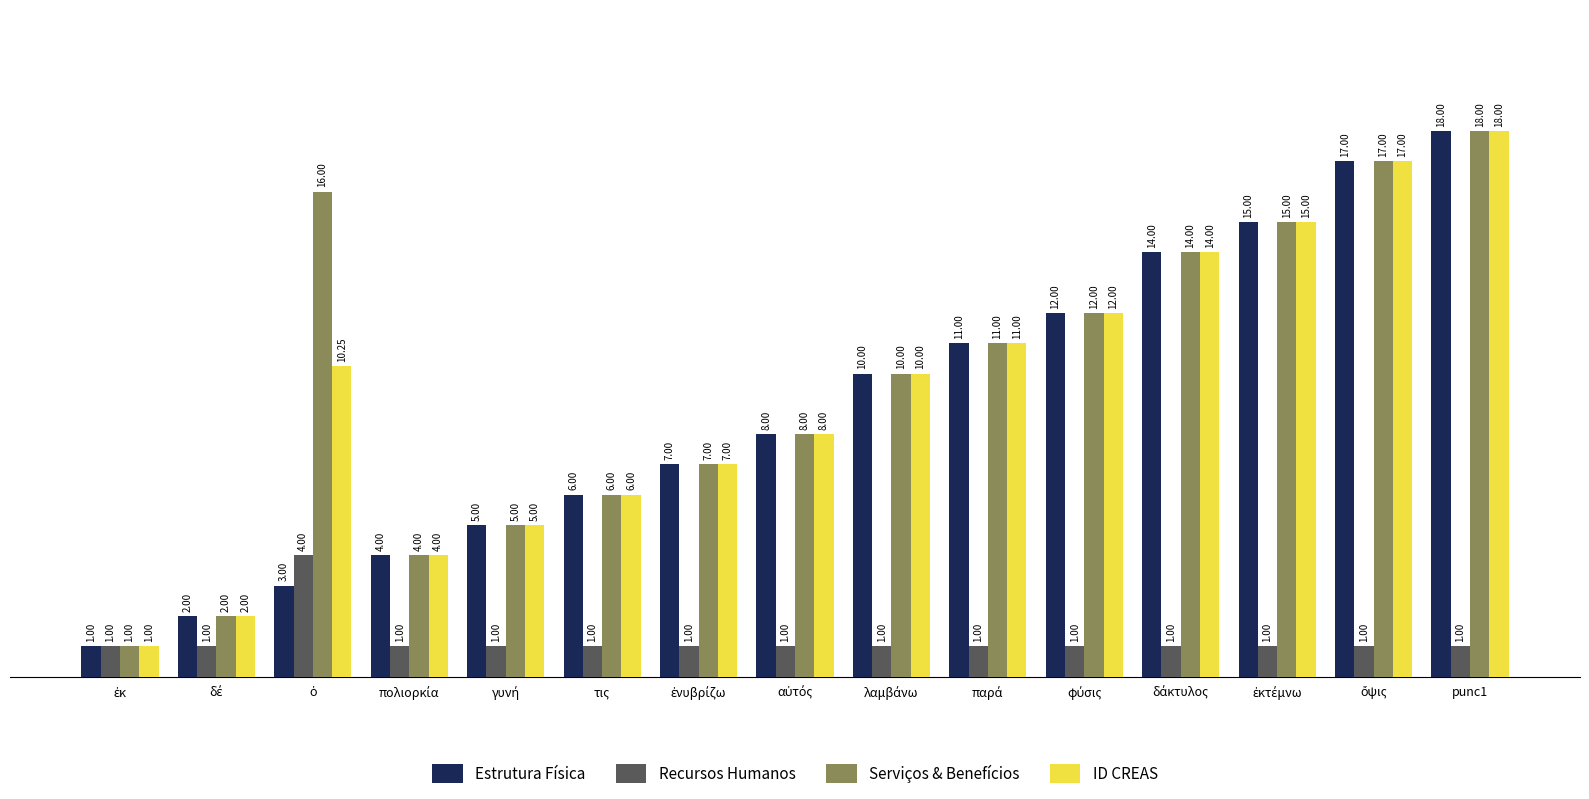

How many values in the Recursos Humanos series exceed 1?

1